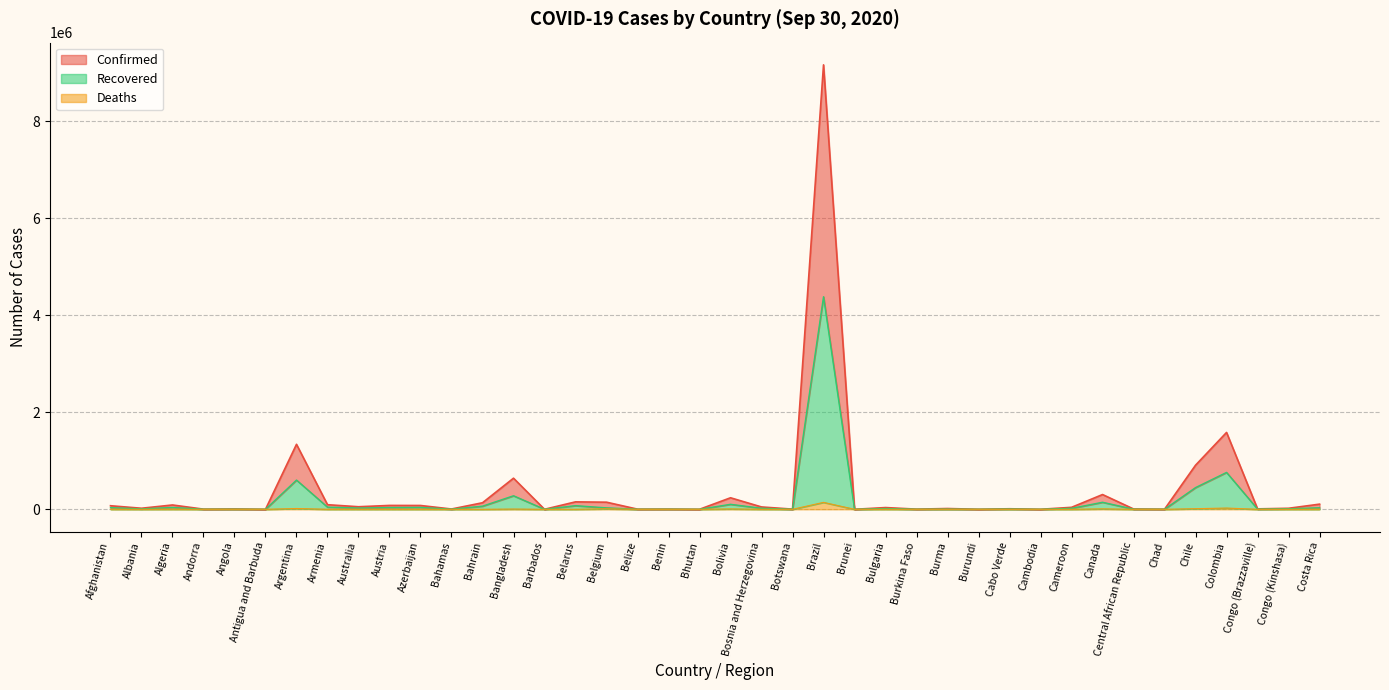

What is the total value across all series at Burkina Faso?

4824